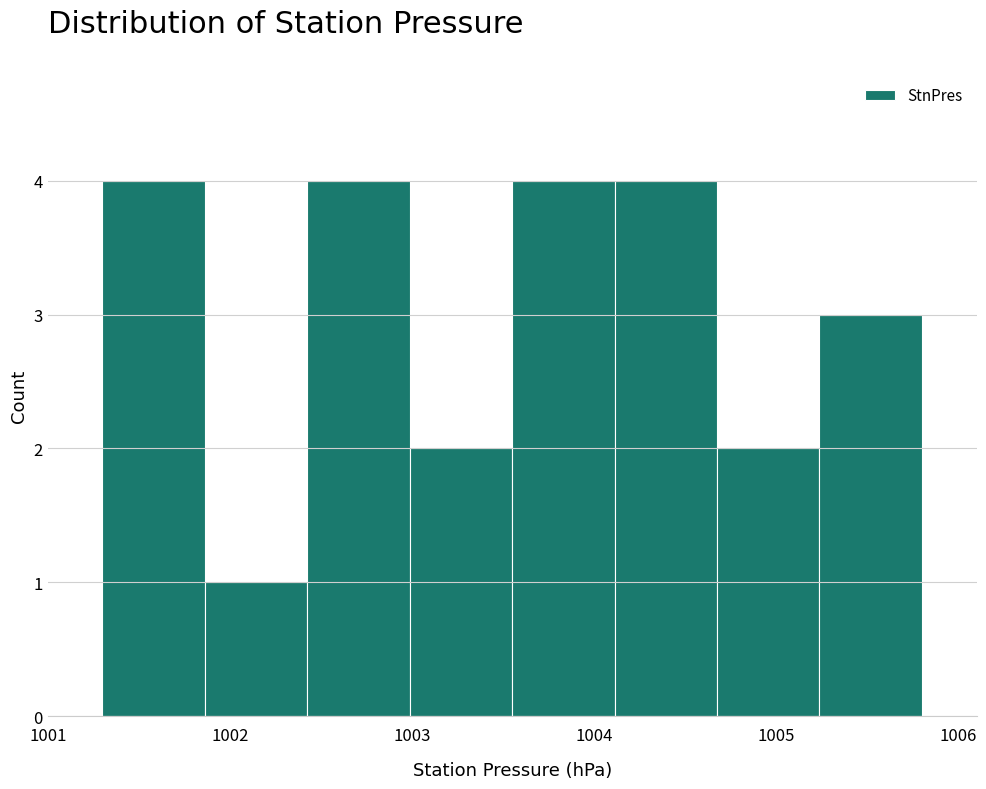

Reading left to right, transcribe this chart: for each bar, give the range it covers on the x-axis and its height. Neither the bar edges nor the heights are printed on the chart, so give them approximately, as read against the axes.

1001.3 to 1001.9: 4
1001.9 to 1002.4: 1
1002.4 to 1003.0: 4
1003.0 to 1003.6: 2
1003.6 to 1004.1: 4
1004.1 to 1004.7: 4
1004.7 to 1005.2: 2
1005.2 to 1005.8: 3